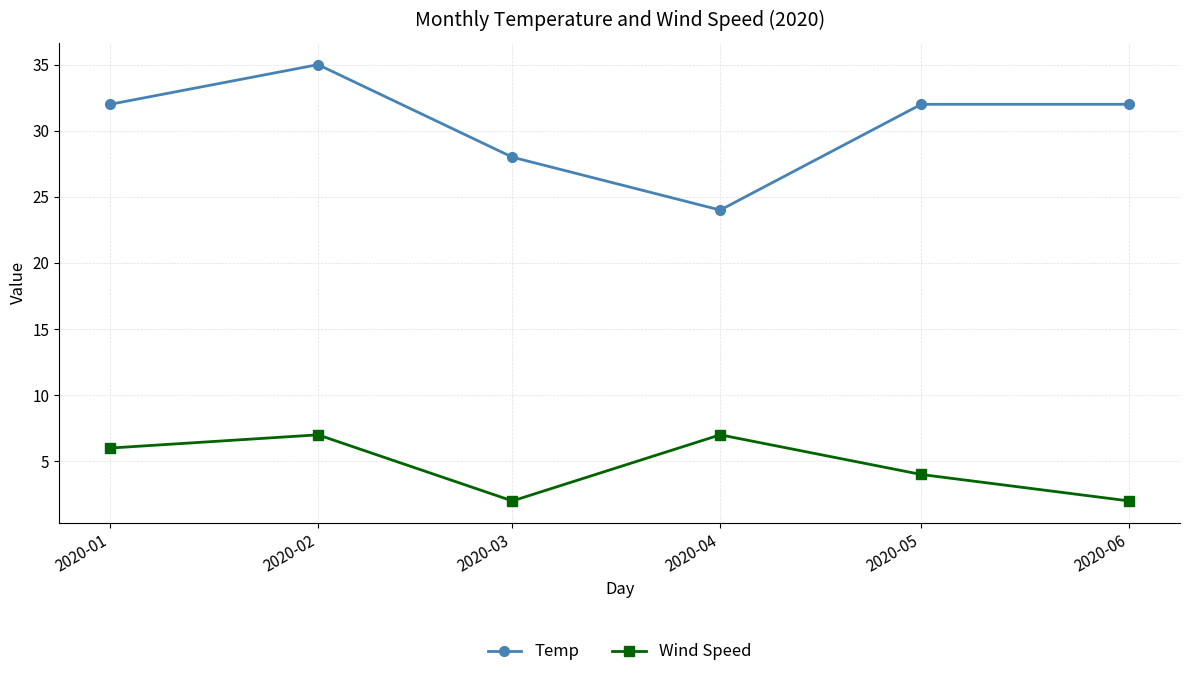

Between 2020-03 and 2020-06, which series saw the biggest shift?

Temp